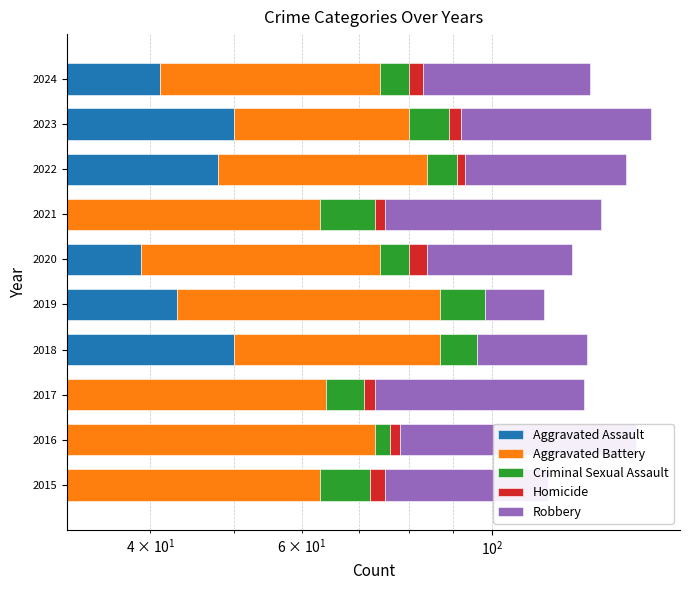

What are all the series names shown in the legend?

Aggravated Assault, Aggravated Battery, Criminal Sexual Assault, Homicide, Robbery